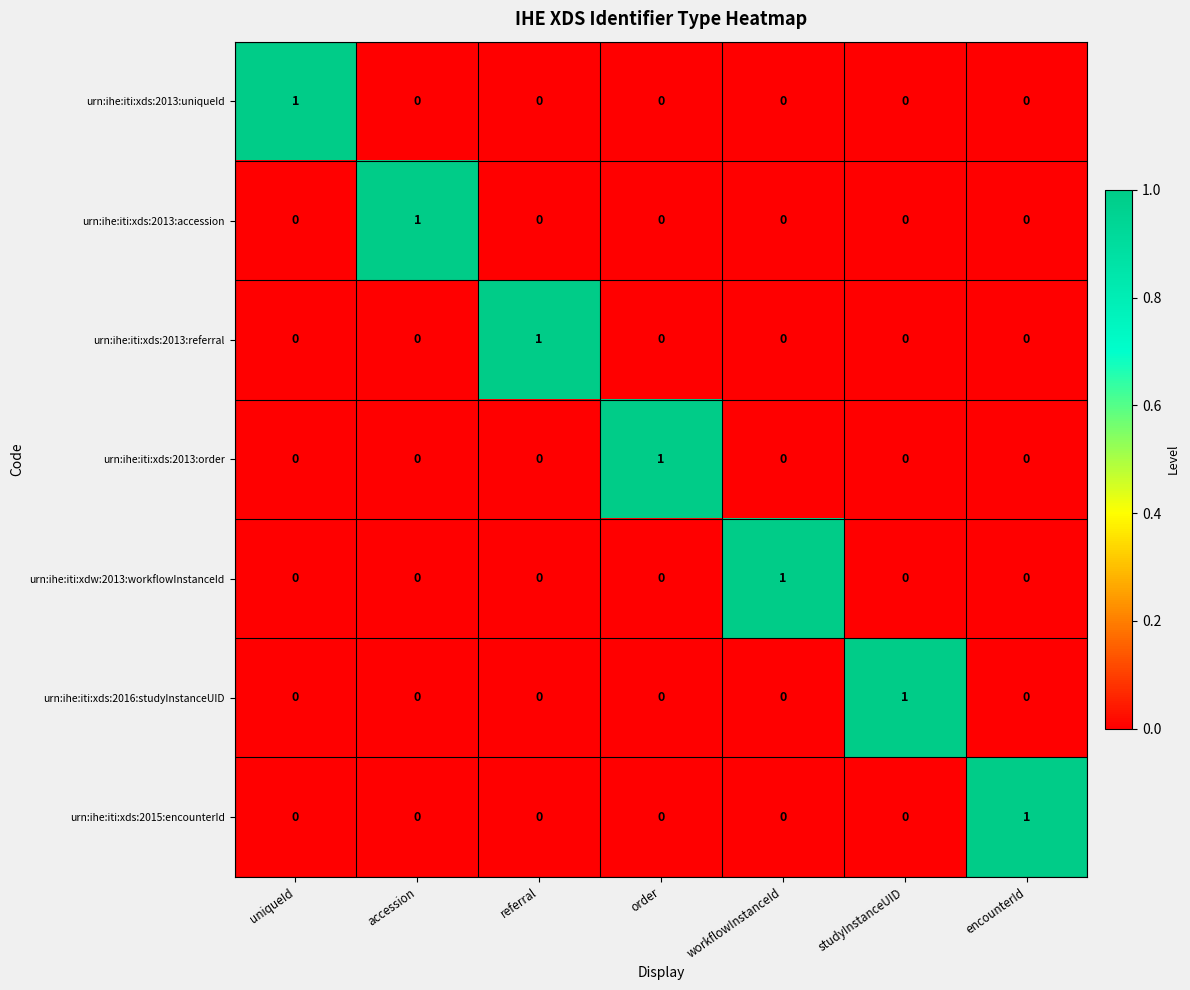

Which category has the highest value in the urn:ihe:iti:xdw:2013:workflowInstanceId series?

workflowInstanceId